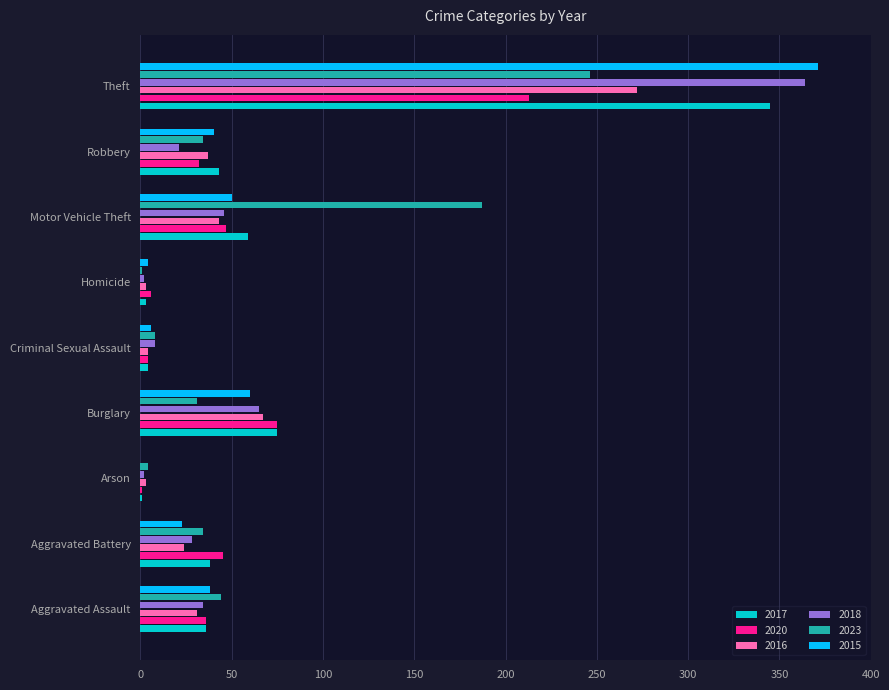

What value does the 2016 series have at Theft?

272